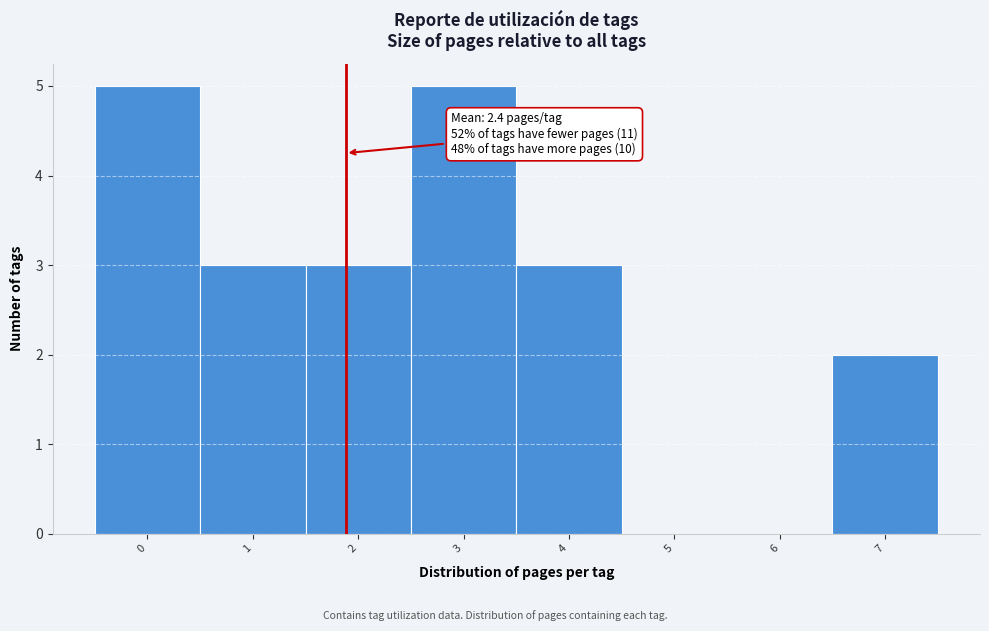

Reading left to right, transcribe all the data shown in this chart.

0=5	1=3	2=3	3=5	4=3	5=0	6=0	7=2